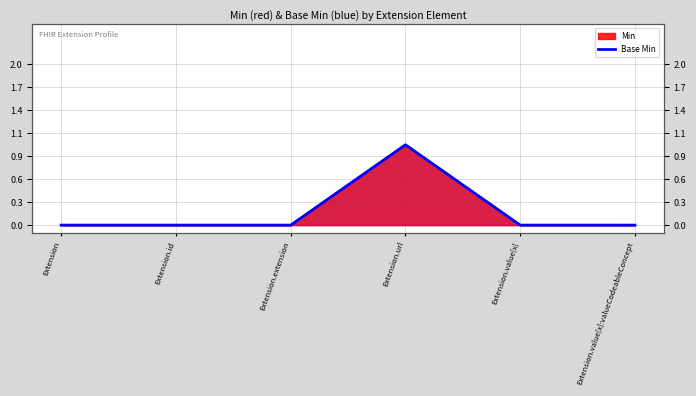

Reading right to left, what are all the values shown in this chart?

Extension.value[x]:valueCodeableConcept=0	Extension.value[x]=0	Extension.url=1	Extension.extension=0	Extension.id=0	Extension=0